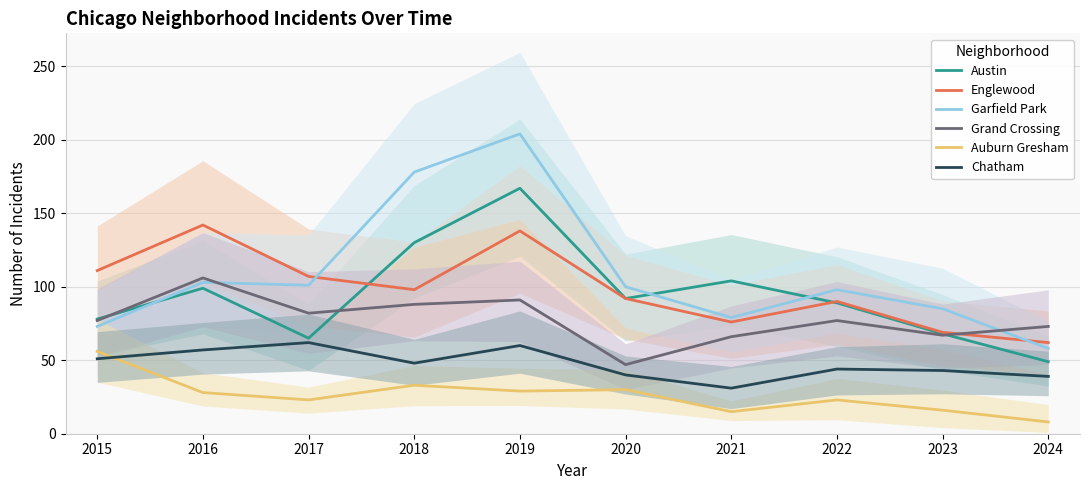

How many data points in Austin are less than 92?

5